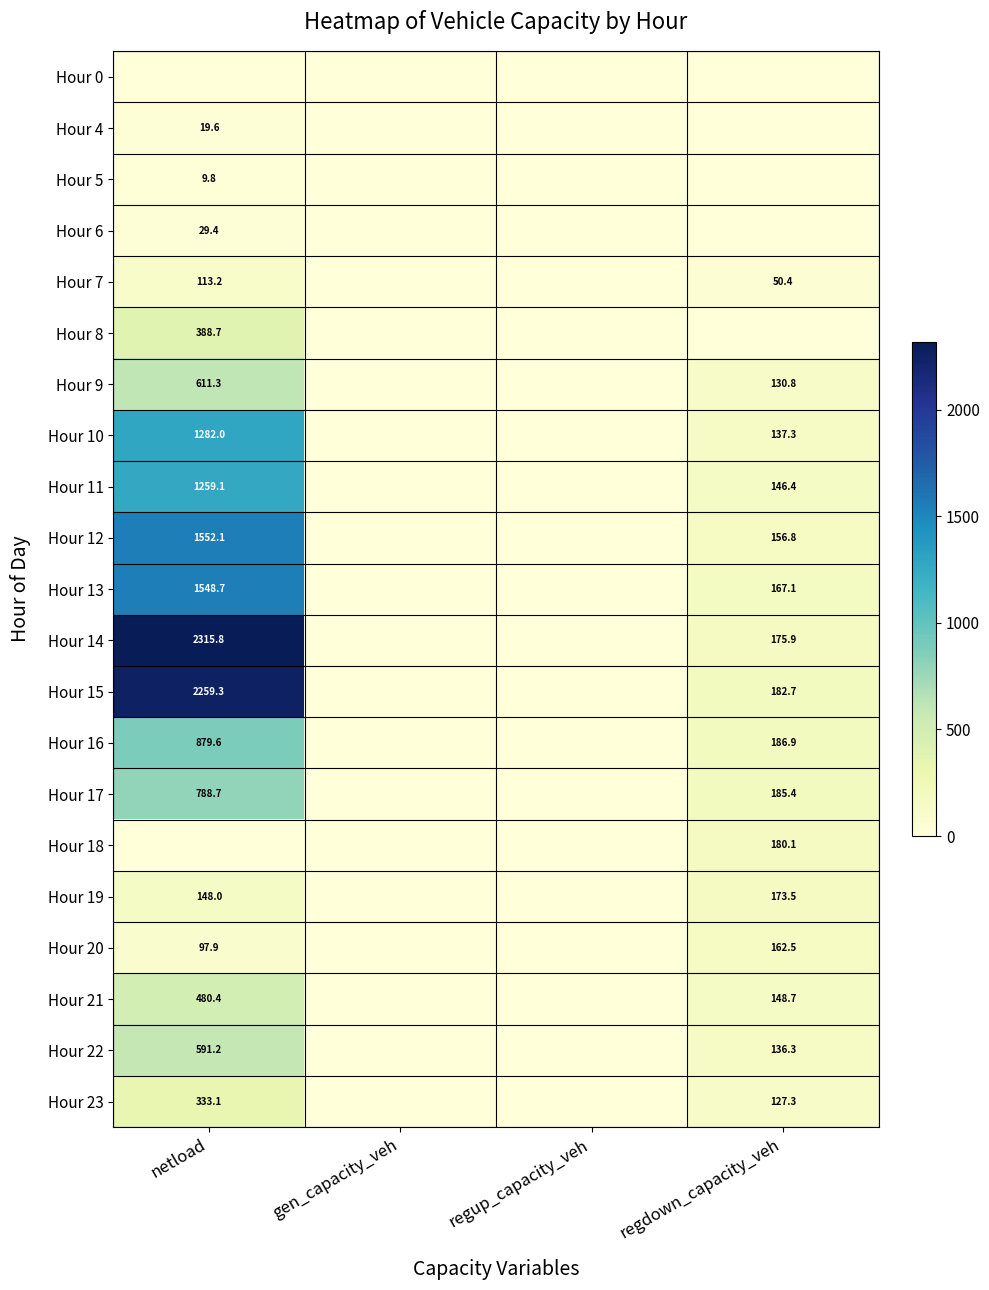

The value of Hour 11 at regdown_capacity_veh is 237.5. True or false?

False